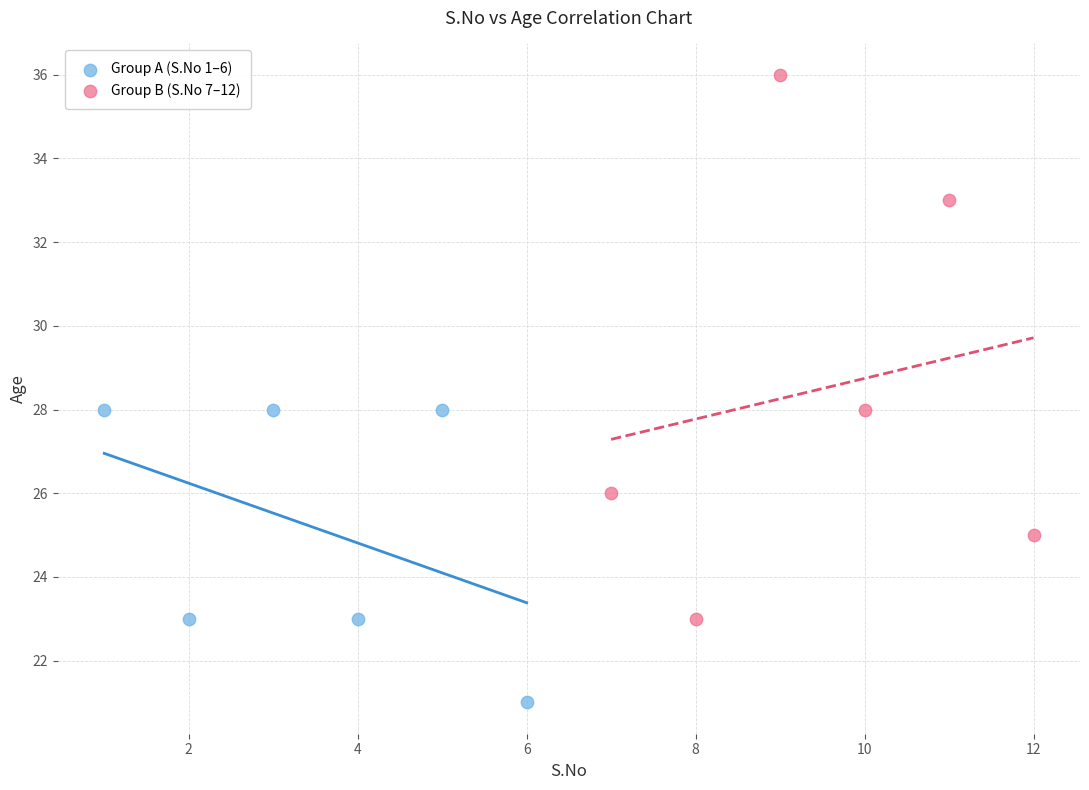

Which series has the widest spread of Y values?

Group B (S.No 7–12)